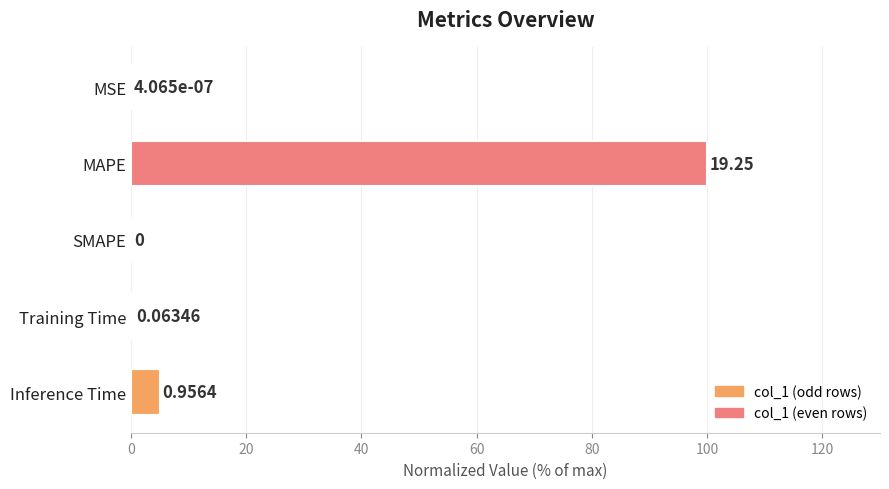

What is the difference between the maximum and minimum values?

100.0